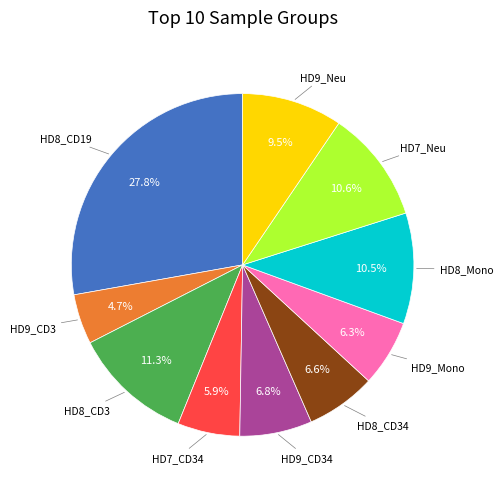

Is there a majority slice in this chart?

No